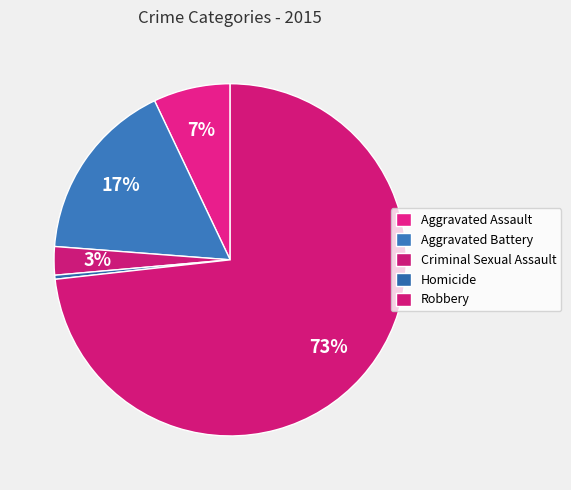

To the nearest percent, what is the average slice percentage?

20%